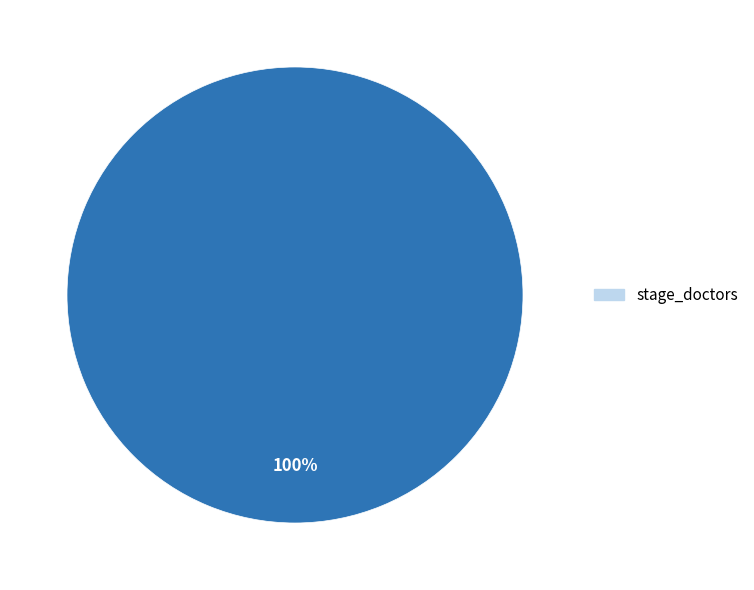

Is there any slice that represents more than half of the pie?

Yes